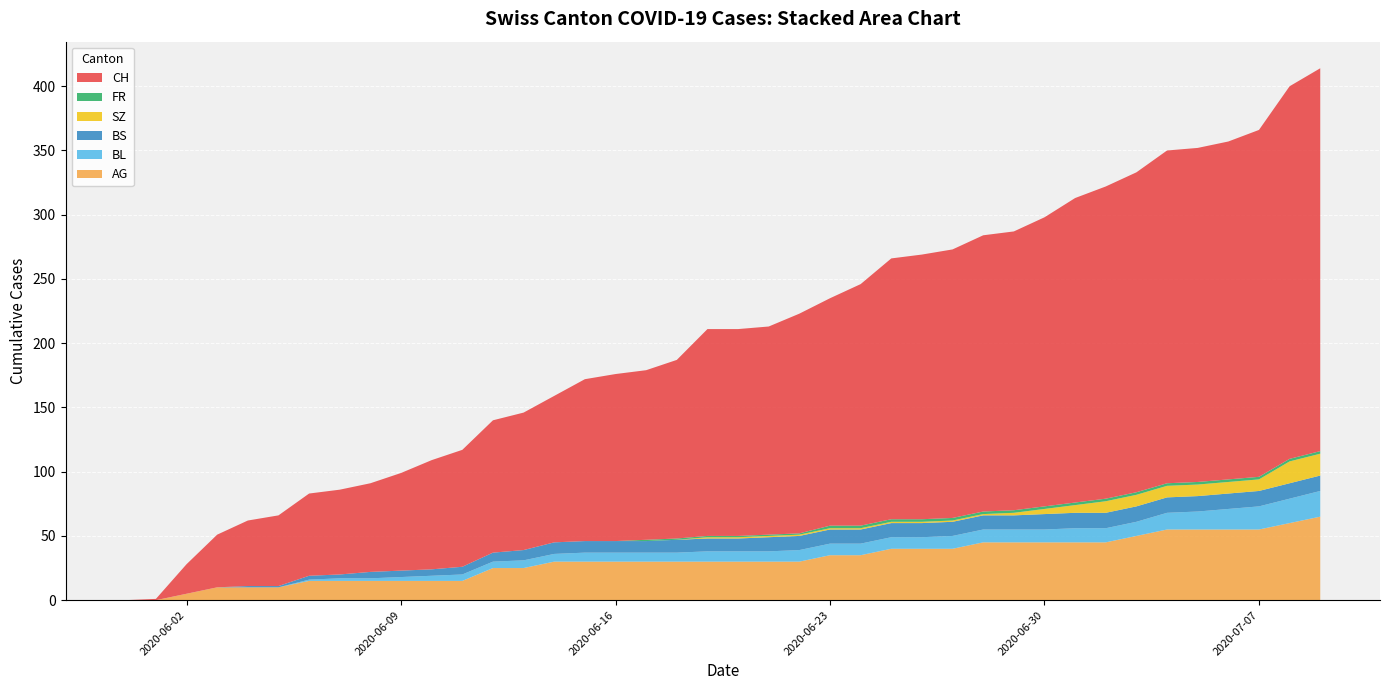

Reading left to right, list all the values displayed in this chart.

AG: 0	0	5	10	10	10	15	15	15	15	15	15	25	25	30	30	30	30	30	30	30	30	30	35	35	40	40	40	45	45	45	45	45	50	55	55	55	55	60	65
BL: 0	0	0	0	0	0	1	2	2	3	4	5	5	6	6	7	7	7	7	8	8	8	9	9	9	9	9	10	10	10	10	11	11	11	13	14	16	18	19	20
BS: 0	0	0	0	1	1	3	3	5	5	5	6	7	8	9	9	9	9	10	10	10	11	11	11	11	11	11	11	11	11	12	12	12	12	12	12	12	12	12	12
SZ: 0	0	0	0	0	0	0	0	0	0	0	0	0	0	0	0	0	0	0	1	1	1	1	1	1	1	1	1	1	2	4	6	9	9	9	9	9	9	17	17
FR: 0	0	0	0	0	0	0	0	0	0	0	0	0	0	0	0	0	1	1	1	1	1	1	2	2	2	2	2	2	2	2	2	2	2	2	2	2	2	2	2
CH: 0	1	23	41	51	55	64	66	69	76	85	91	103	107	114	126	130	132	139	161	161	162	171	177	188	203	206	209	215	217	225	237	243	249	259	260	263	270	290	298